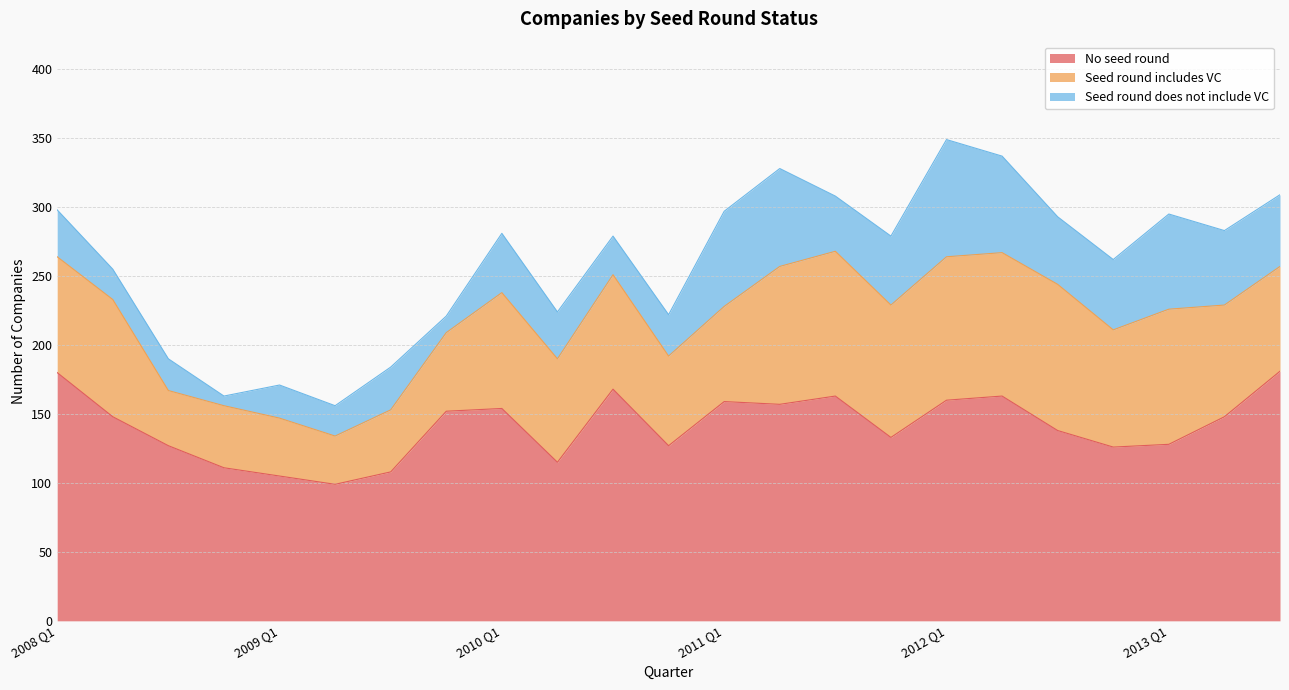

Where is the first local minimum for Seed round does not include VC?

2008 Q2